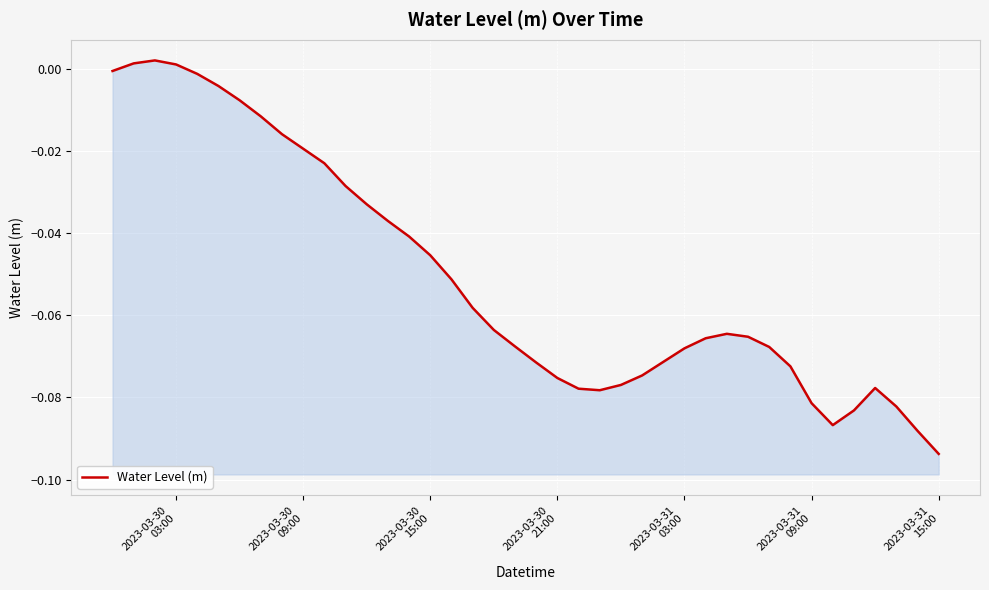

What is the sum of all values?

-2.0